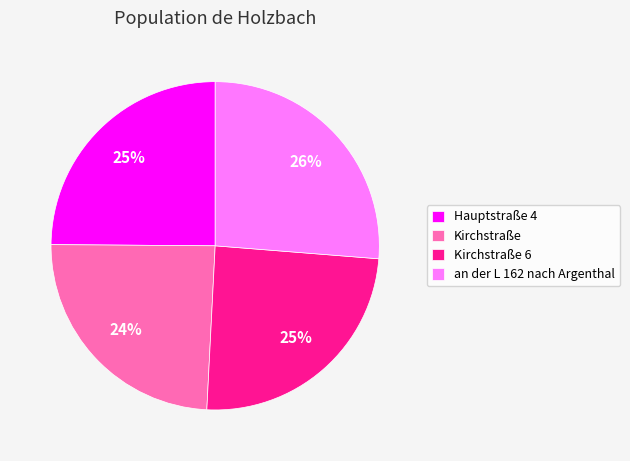

To the nearest percent, what is the combined percentage of Hauptstraße 4 and an der L 162 nach Argenthal?

51%